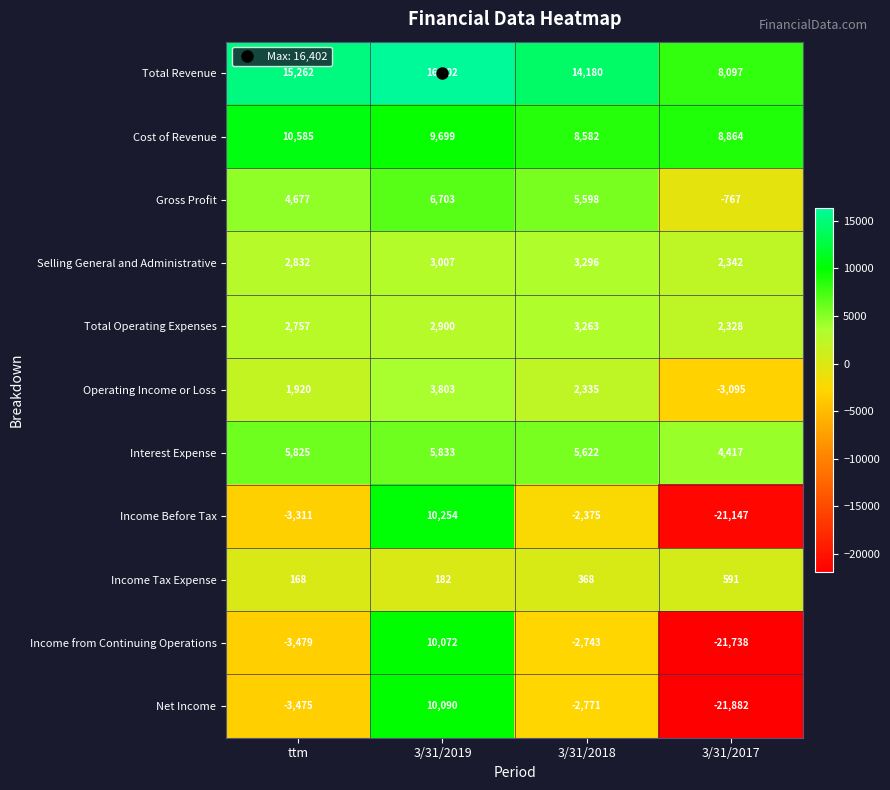

How many distinct data groups are displayed?

11